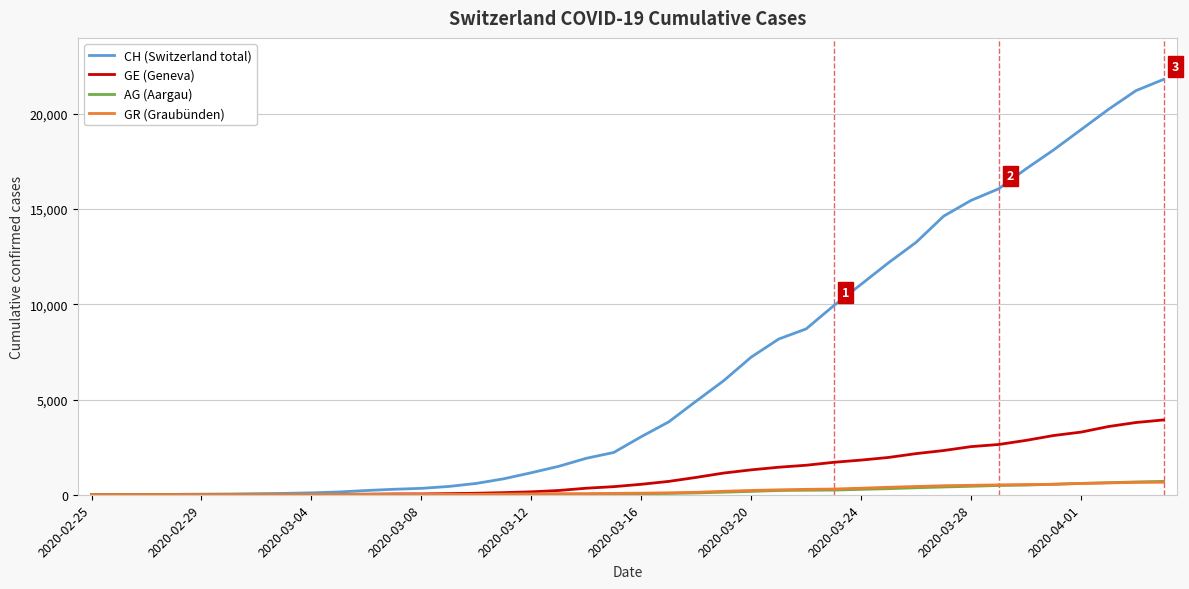

What is the difference between the maximum and minimum values in the GR (Graubünden) series?

657